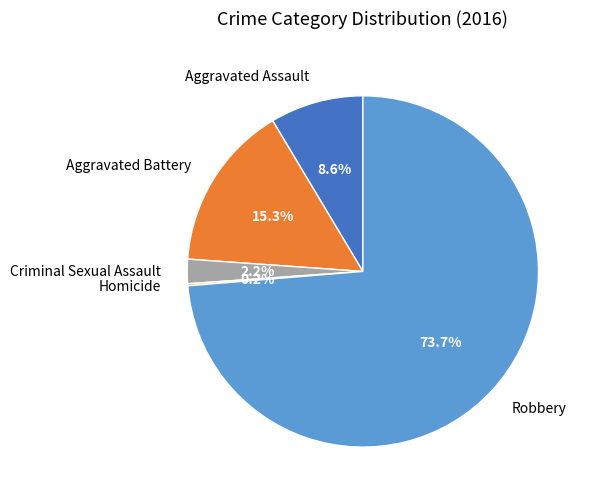

Which category has the biggest portion of the pie?

Robbery